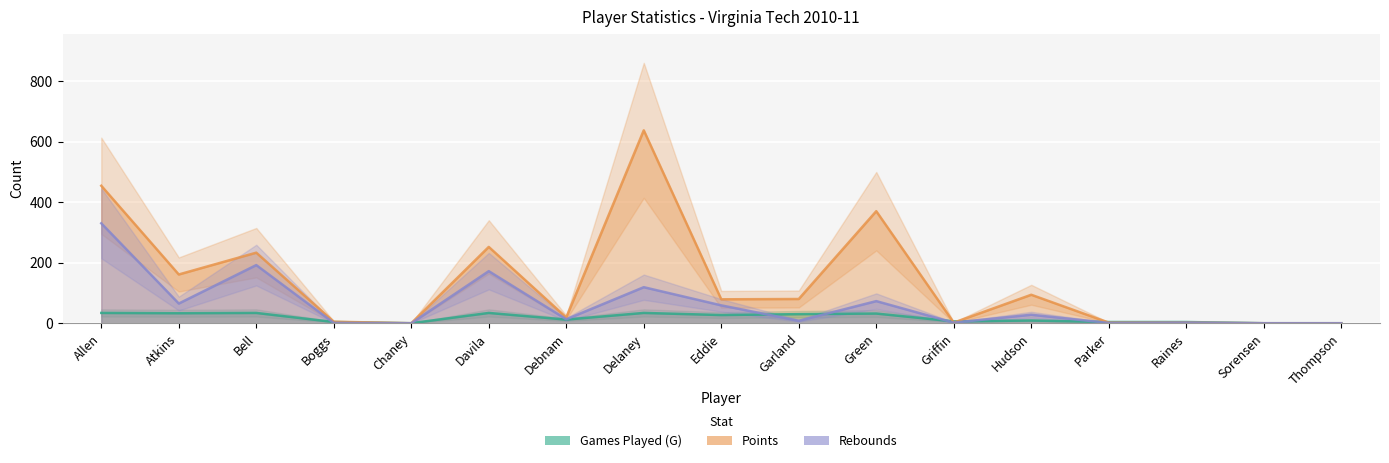

Reading right to left, extract all data points from this chart.

Games Played (G): 0	0	4	4	9	6	32	30	27	34	12	34	0	4	34	33	34
Points: 0	0	2	2	94	2	370	80	79	637	19	252	0	5	233	161	454
Rebounds: 0	0	2	1	28	2	73	8	59	119	13	172	0	1	192	65	330